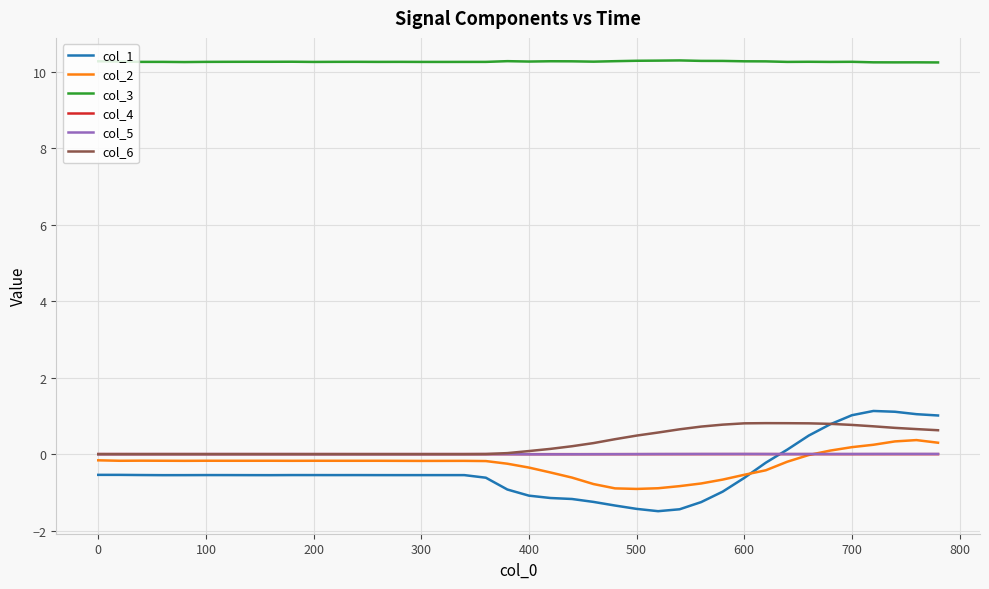

Which series has the largest total across all categories?

col_3